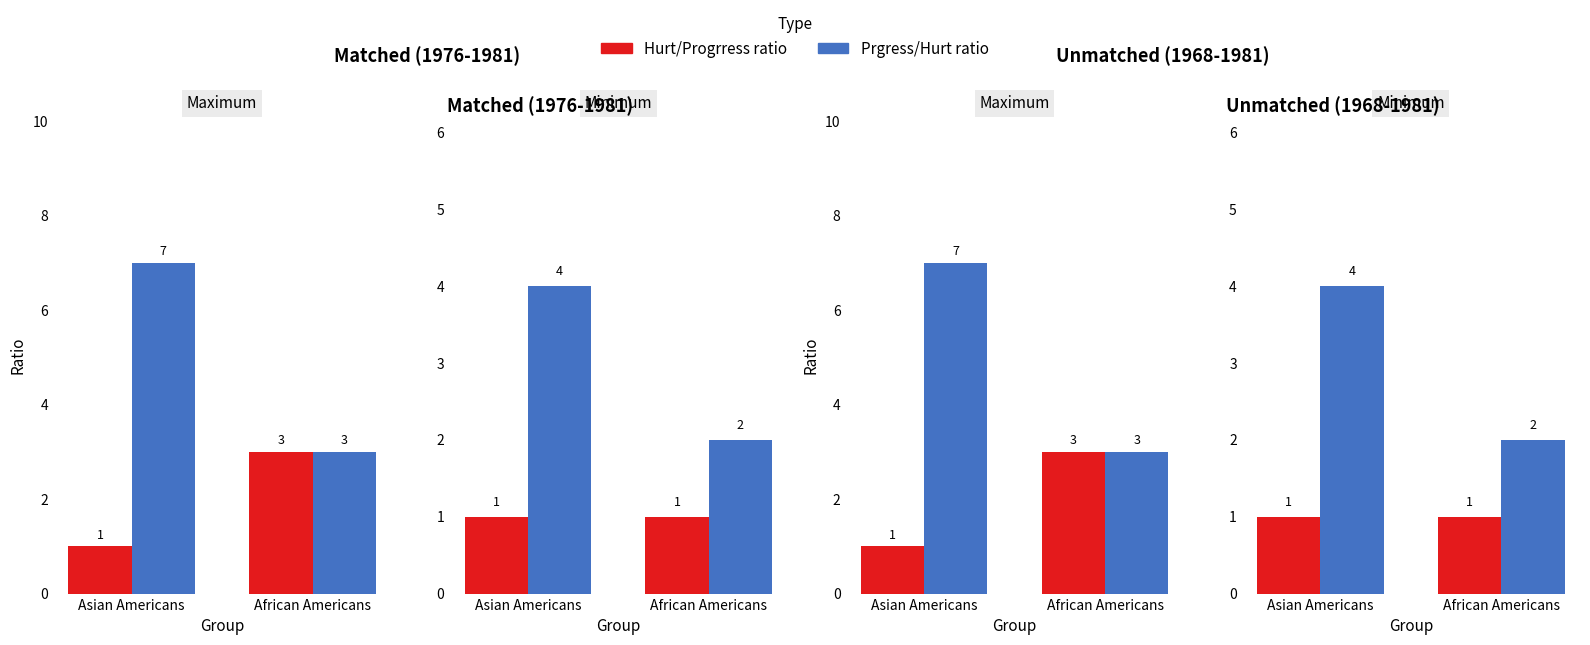

The Hurt/Progrress ratio series shows 0 at Asian Americans. True or false?

False